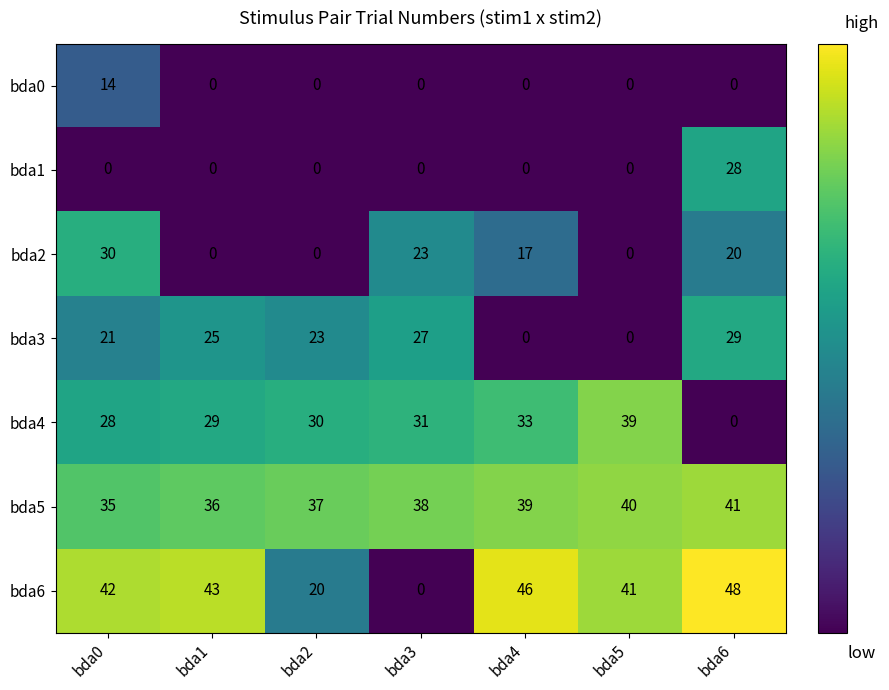

Which category has the highest value in the bda6 series?

bda6